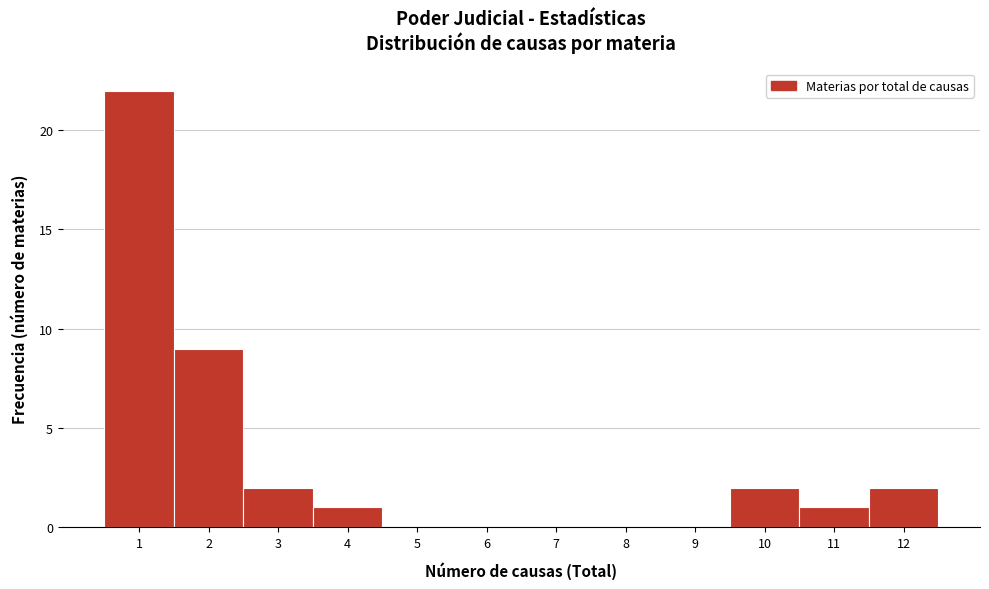

How tall is the bar that spans 9.5 to 10.5 on the x-axis? The values are not printed on the chart, so give them approximately, as read against the axis.

2